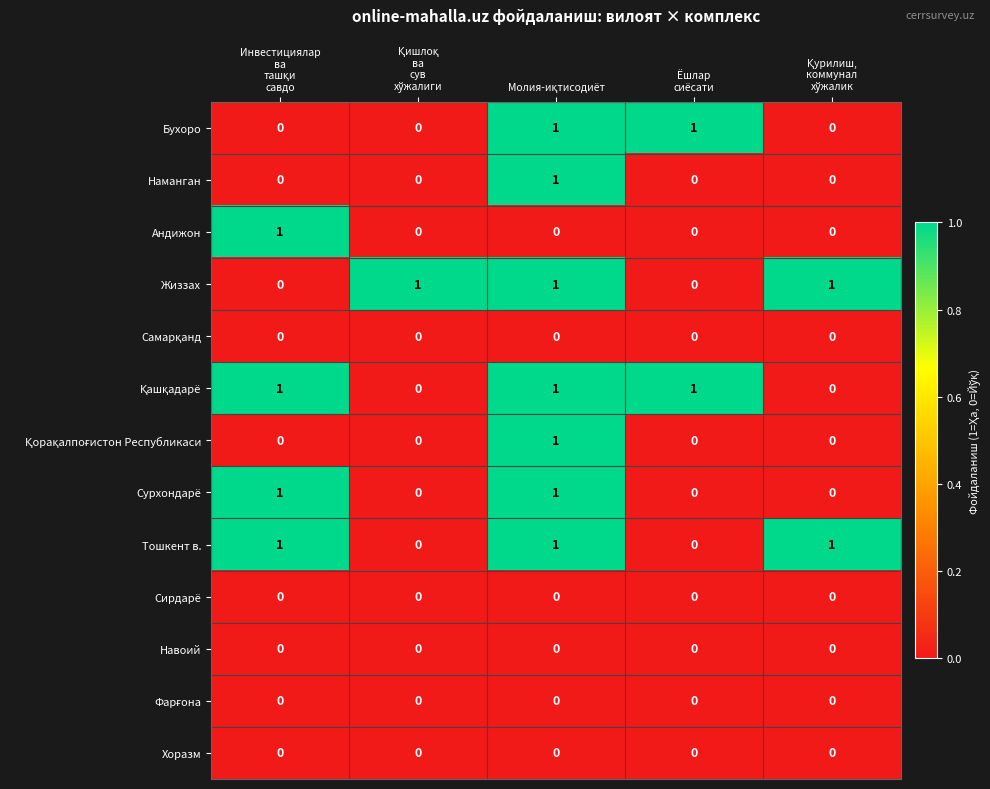

Count the Сурхондарё values in the range 0 to 1.

5